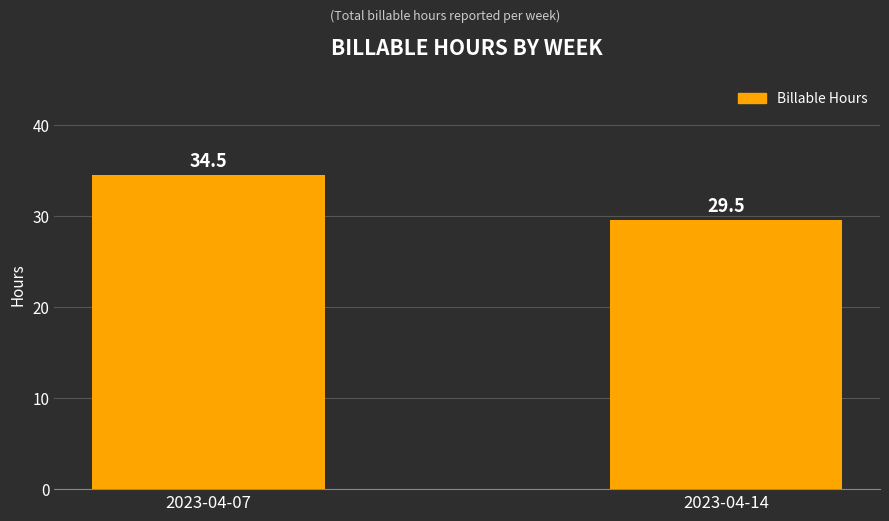

True or false: the data shows 45.6 at 2023-04-07.

False